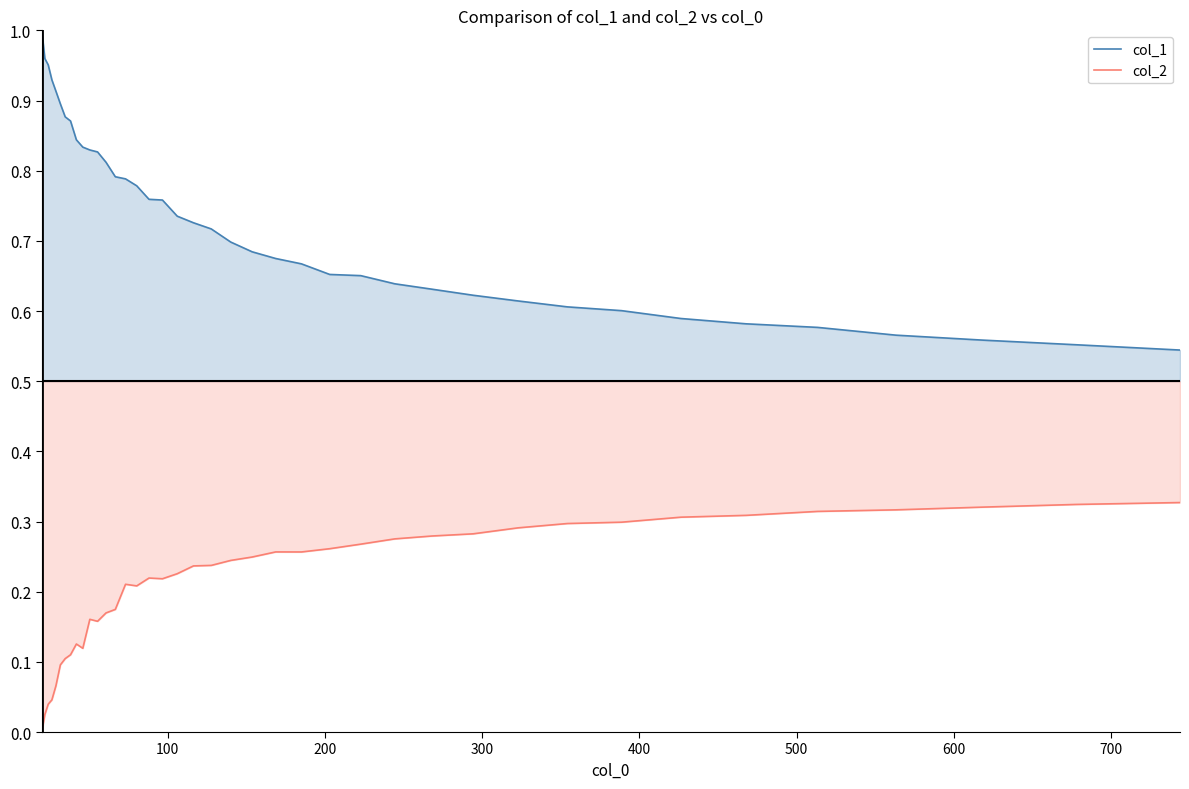

The value of col_1 at 33 is 0.3. True or false?

False